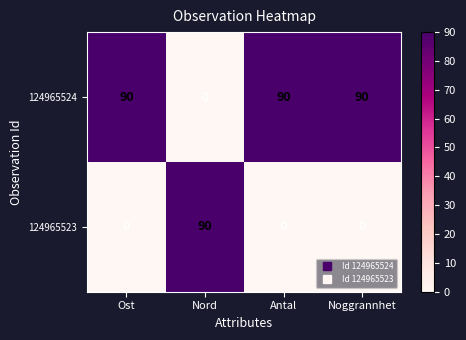

Reading left to right, what are all the values shown in this chart?

124965524: 90	0	90	90
124965523: 0	90	0	0